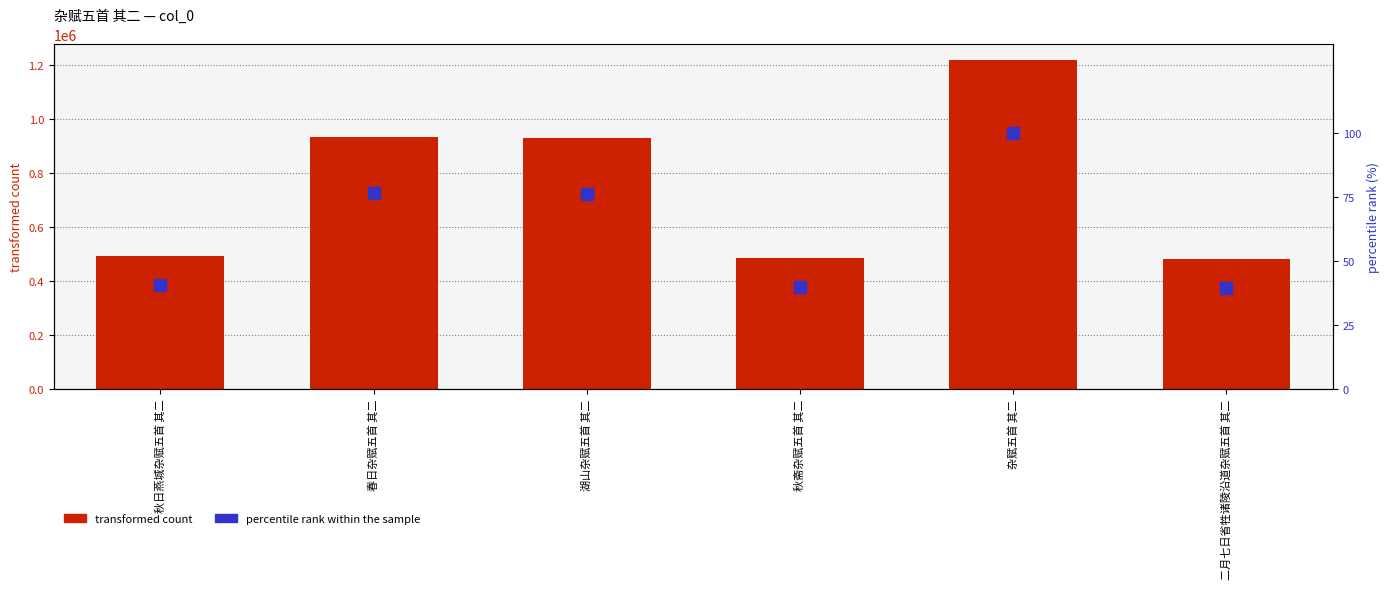

Which series changed the most between 春日杂赋五首 其二 and 杂赋五首 其二?

col_0